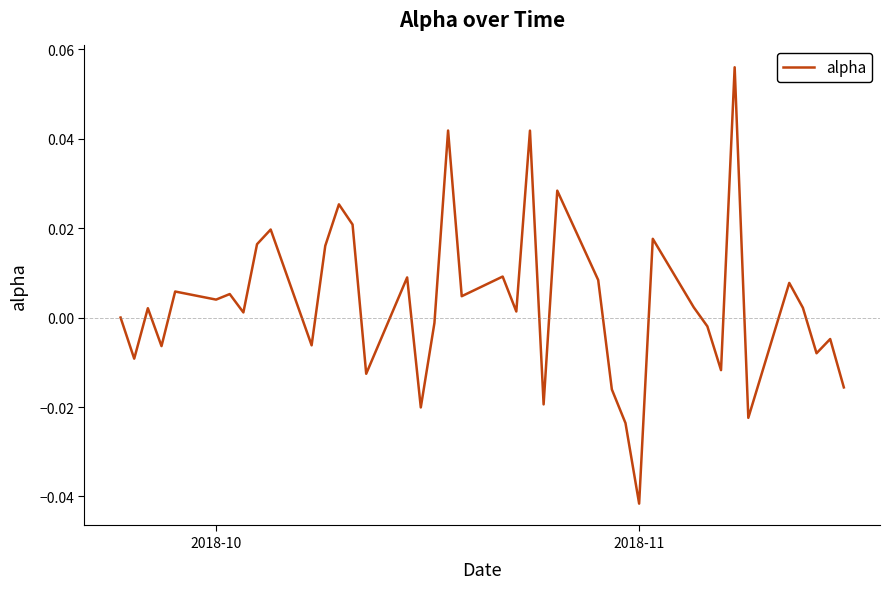

Which label corresponds to the smallest value in the chart?

2018-11